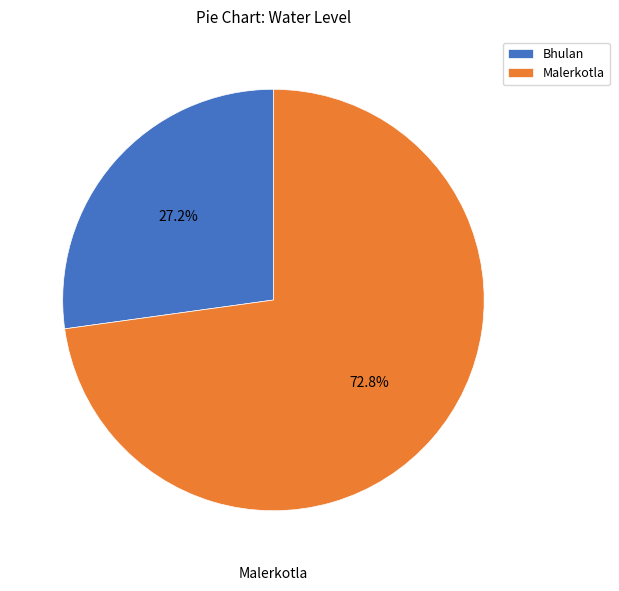

Combined, what portion of the pie is Bhulan and Malerkotla?

100.0%